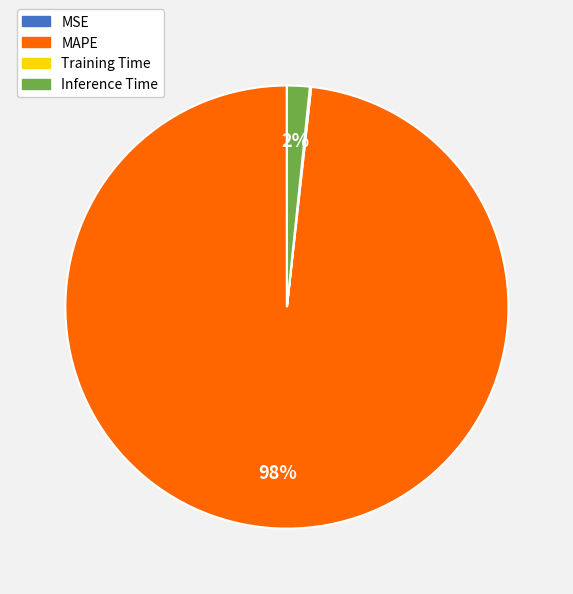

Which slice is the largest?

MAPE